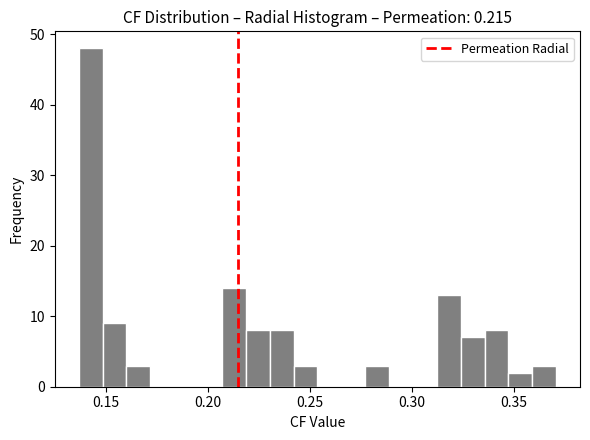

Around what value on the x-axis is the tallest bar? Give the approximate position of its centre, as read against the axis.

0.145